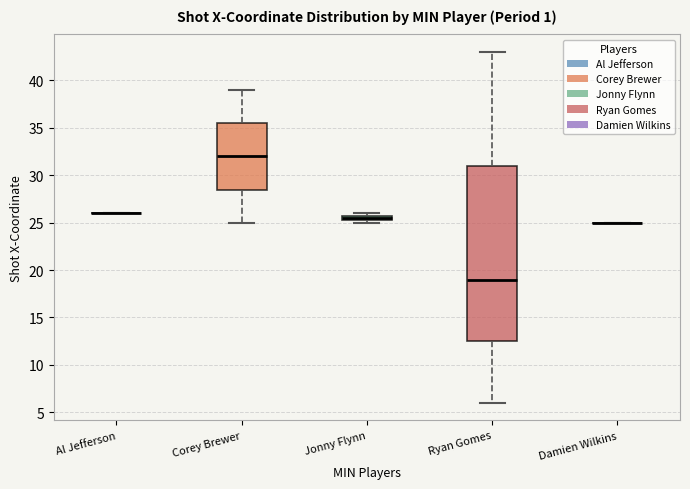

Which box is the tallest, from its lower edge to its upper edge?

Ryan Gomes